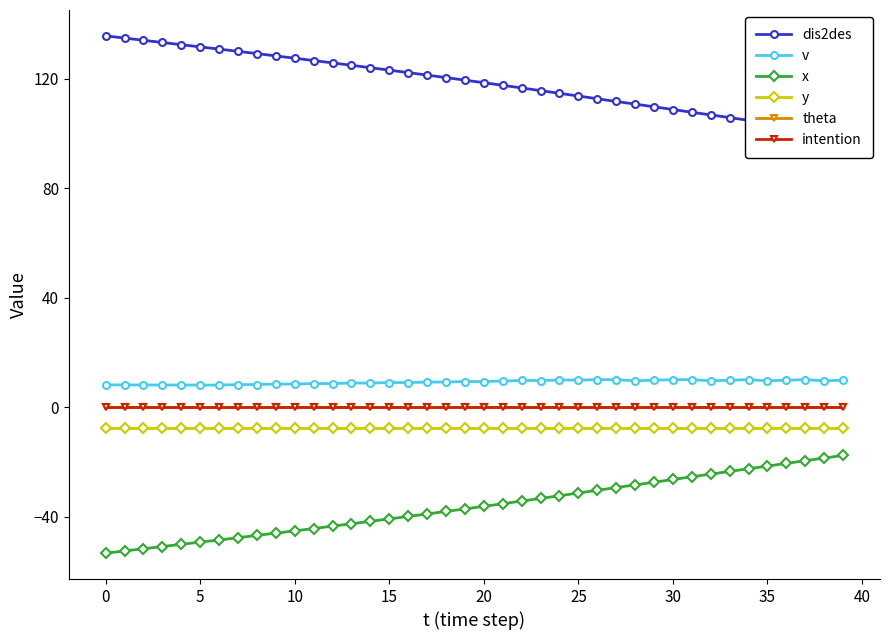

In v, how many points are higher than both neighbors (excluding endpoints)?

11